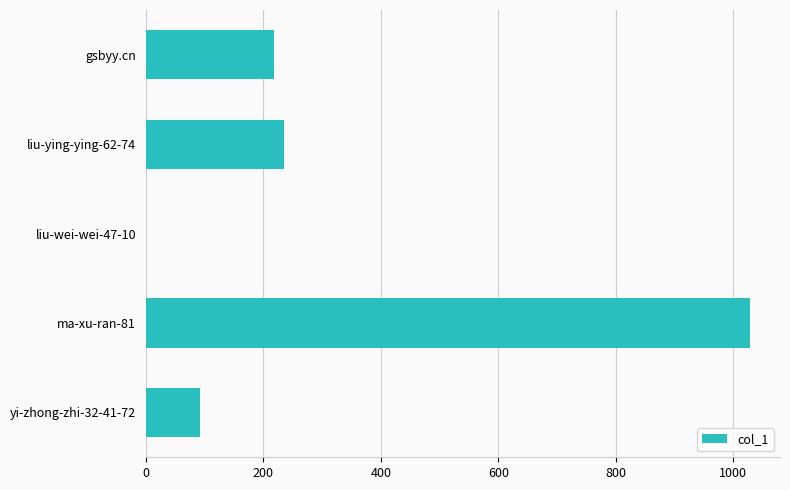

At which category does the chart reach its peak across all series?

ma-xu-ran-81